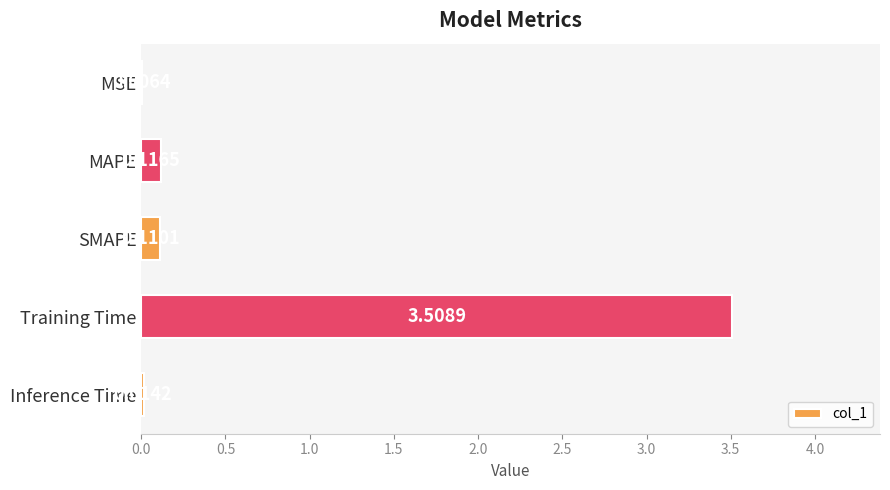

What is the change in value from Training Time to Inference Time?

-3.5